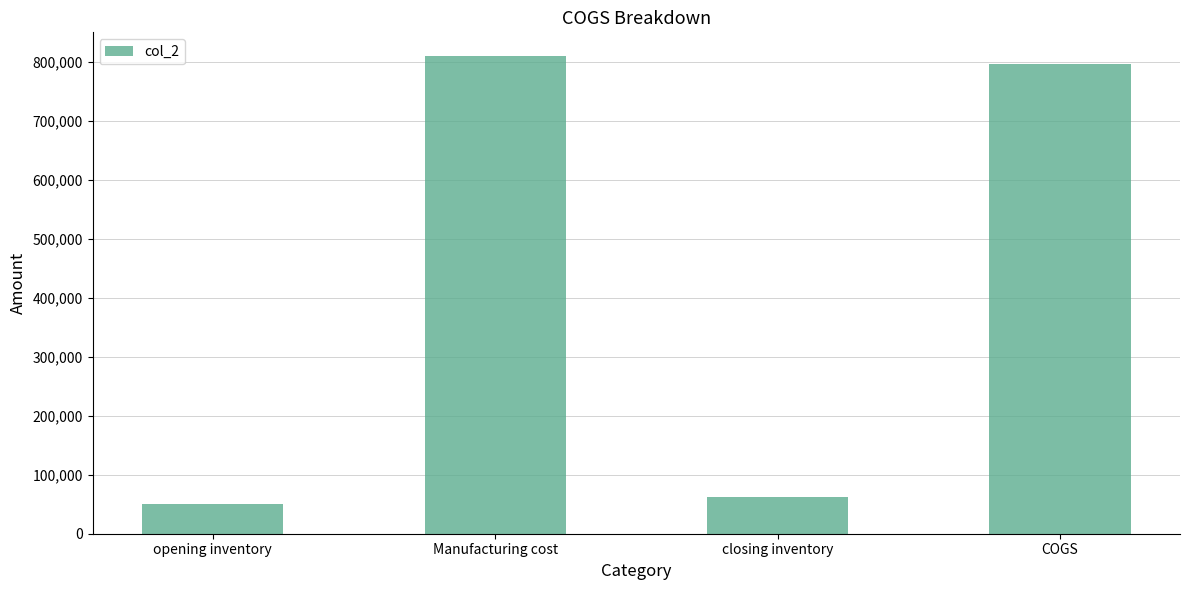

Read the value at Manufacturing cost.

809695